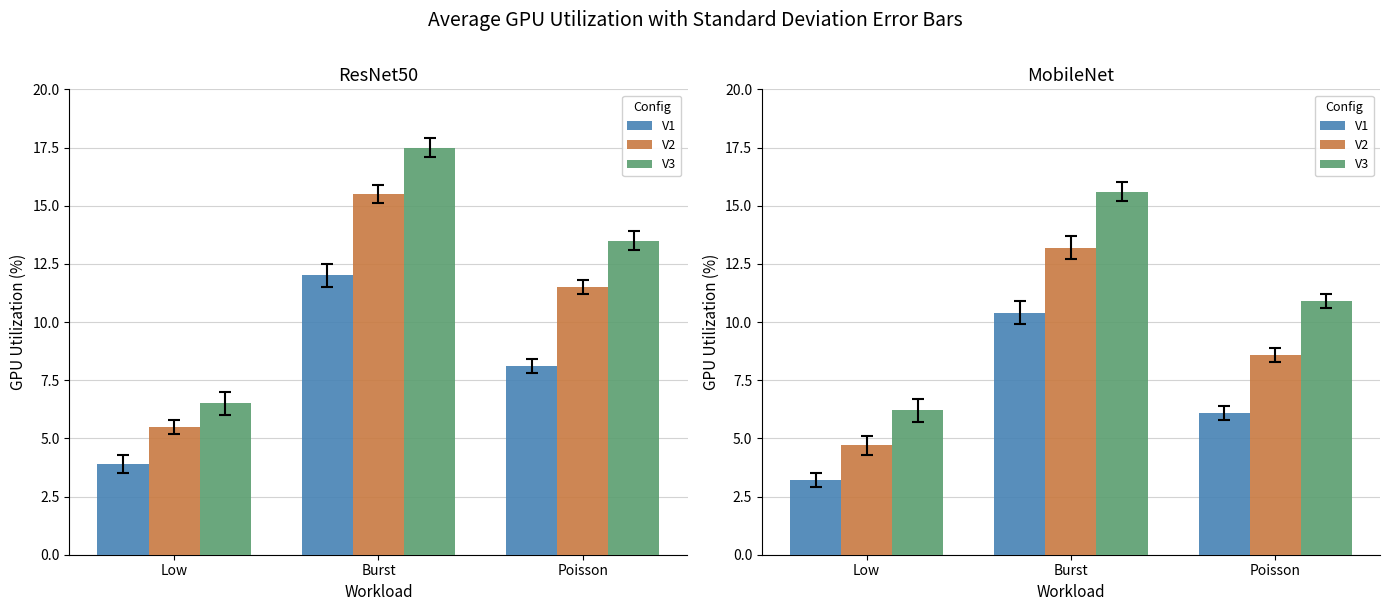

List the labels in order of V1 value, largest first.

Burst, Poisson, Low